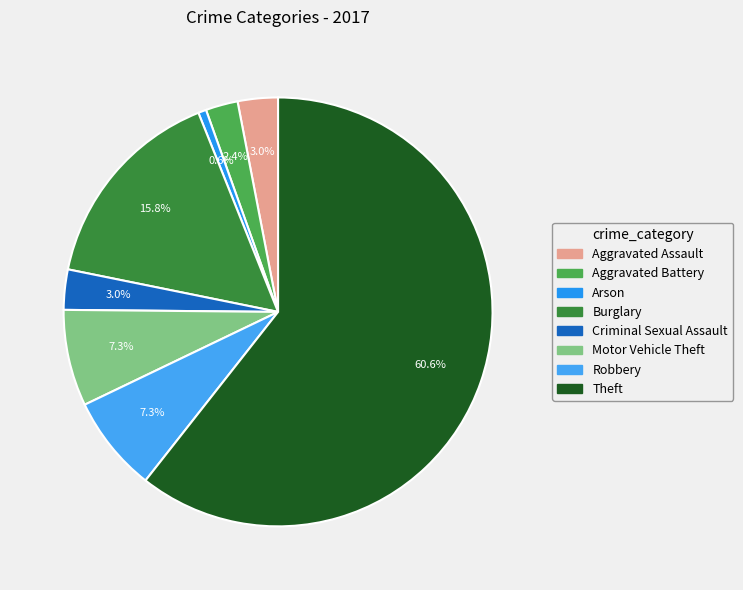

Is there a majority slice in this chart?

Yes